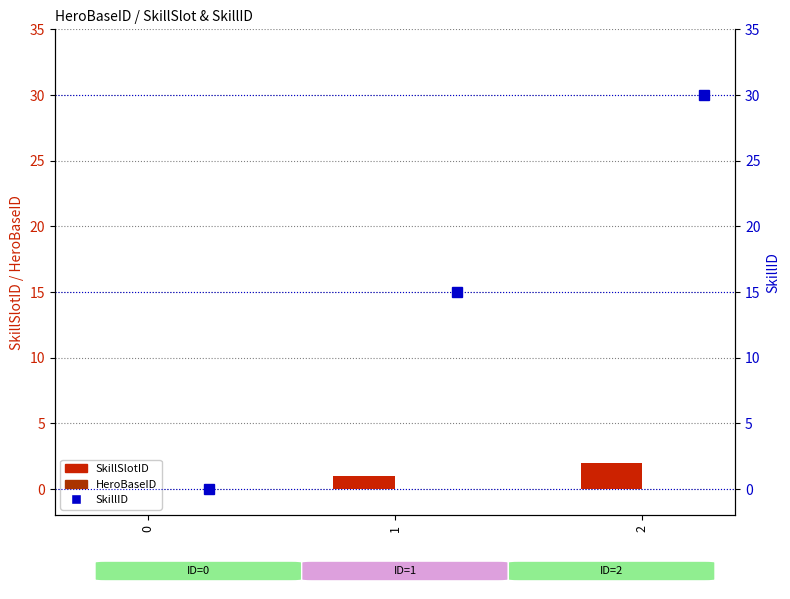

What is the difference between the highest and lowest values at 2?

30